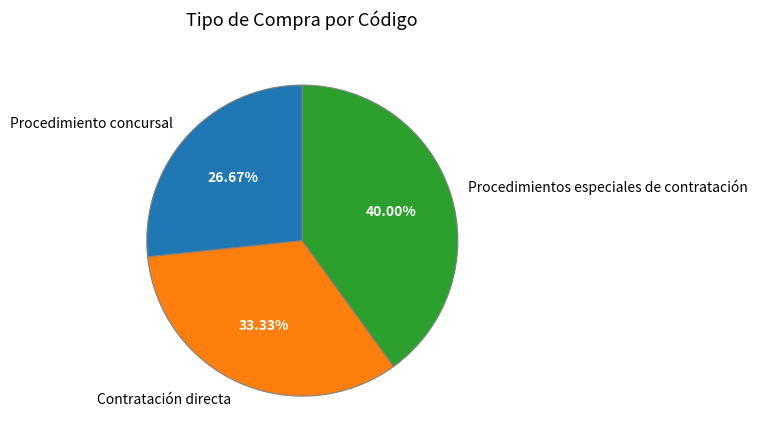

To the nearest percent, what is the combined percentage of Procedimiento concursal and Procedimientos especiales de contratación?

67%